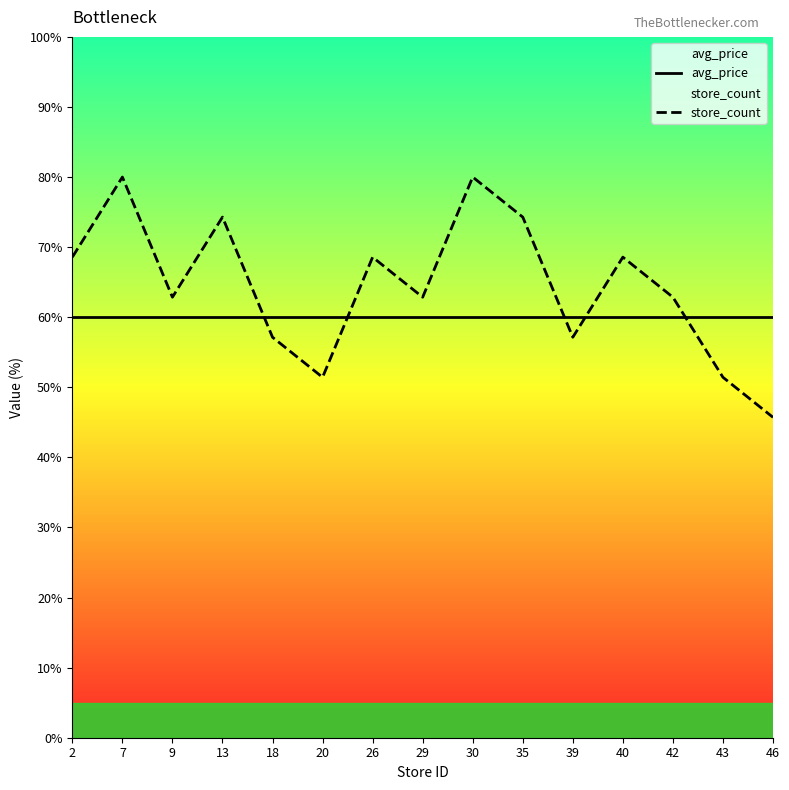

Rank the series by their maximum value, from highest to lowest.

store_count, avg_price